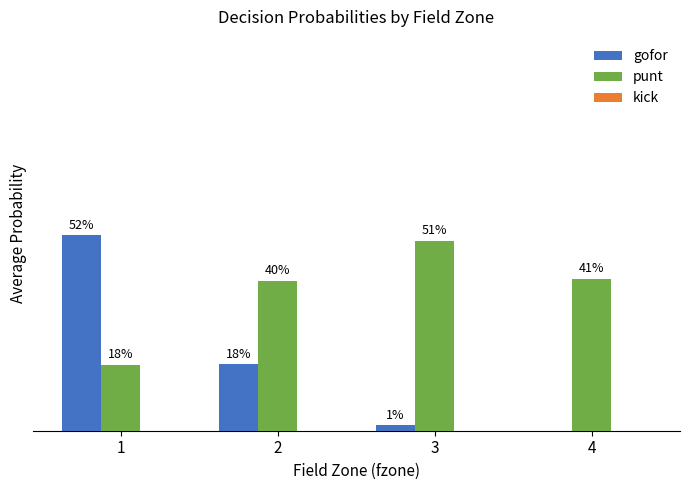

What is the maximum value shown in the chart?

0.5